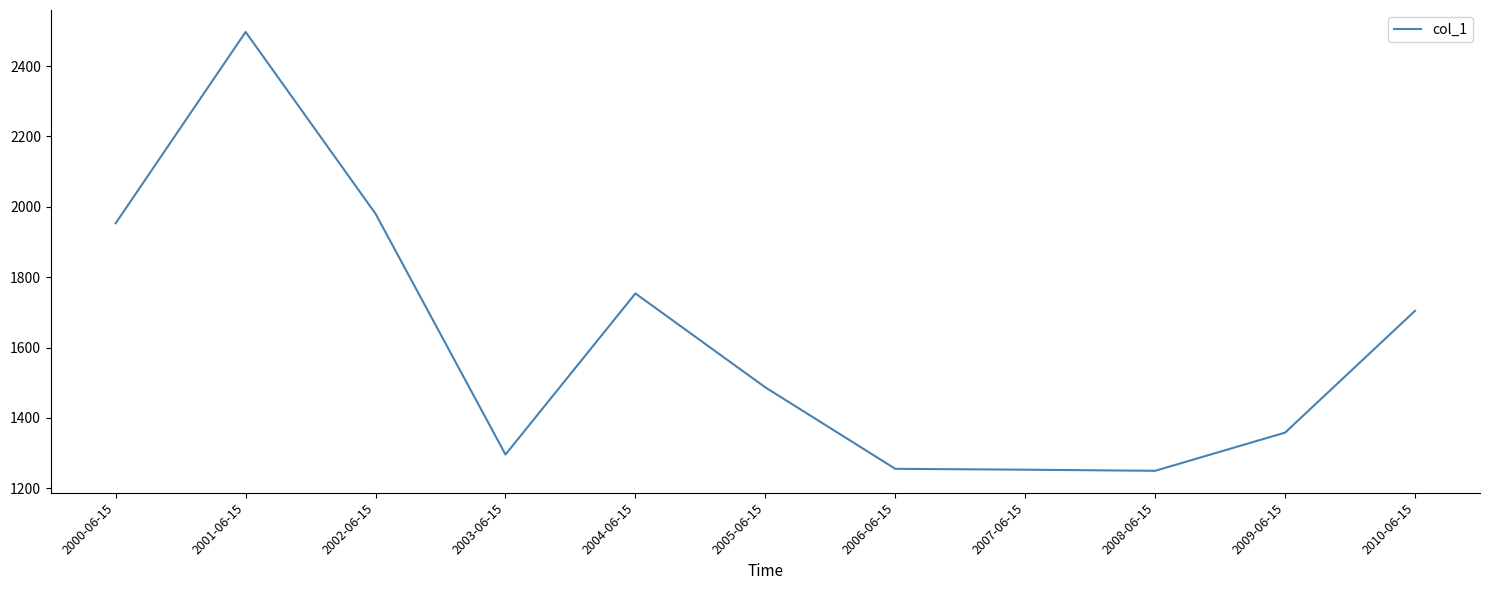

What is the sum of all values?

17789.4